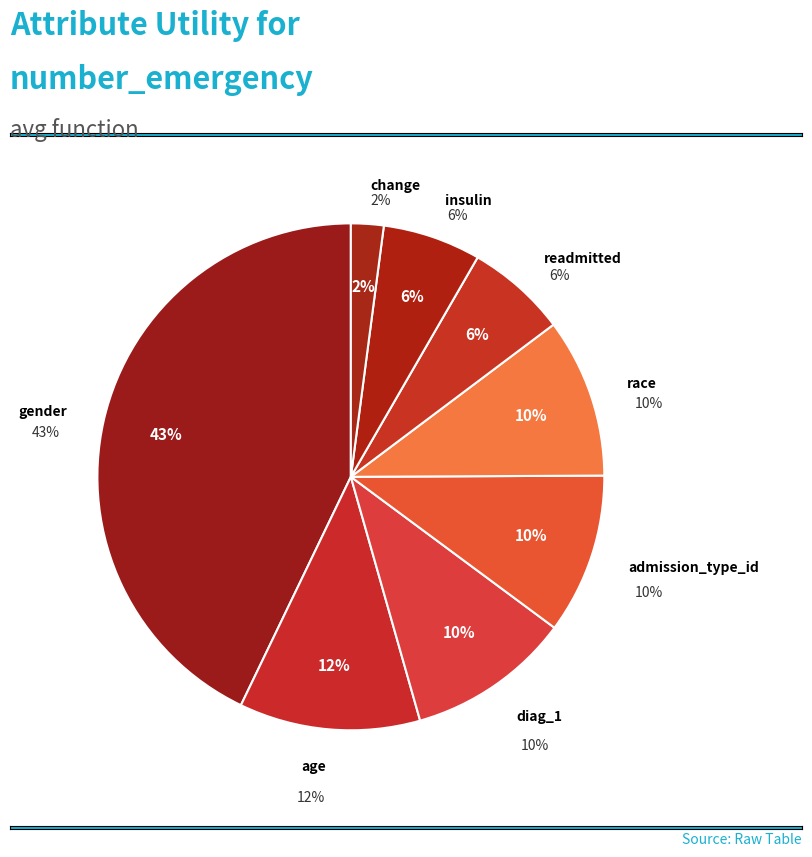

How many slices are in this pie chart?

8